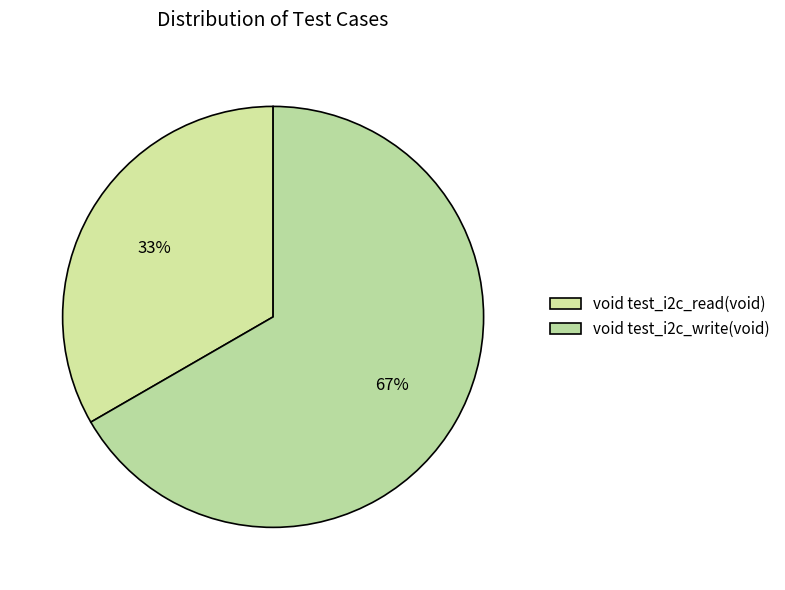

Is there any slice that represents more than half of the pie?

Yes